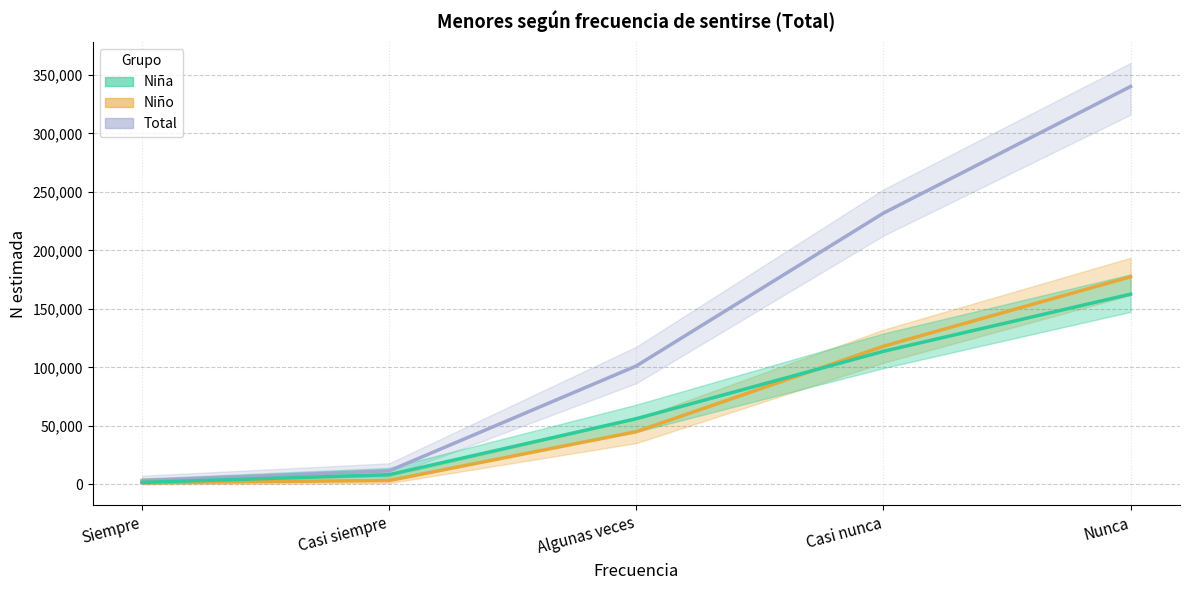

Count the number of data series in this chart.

3